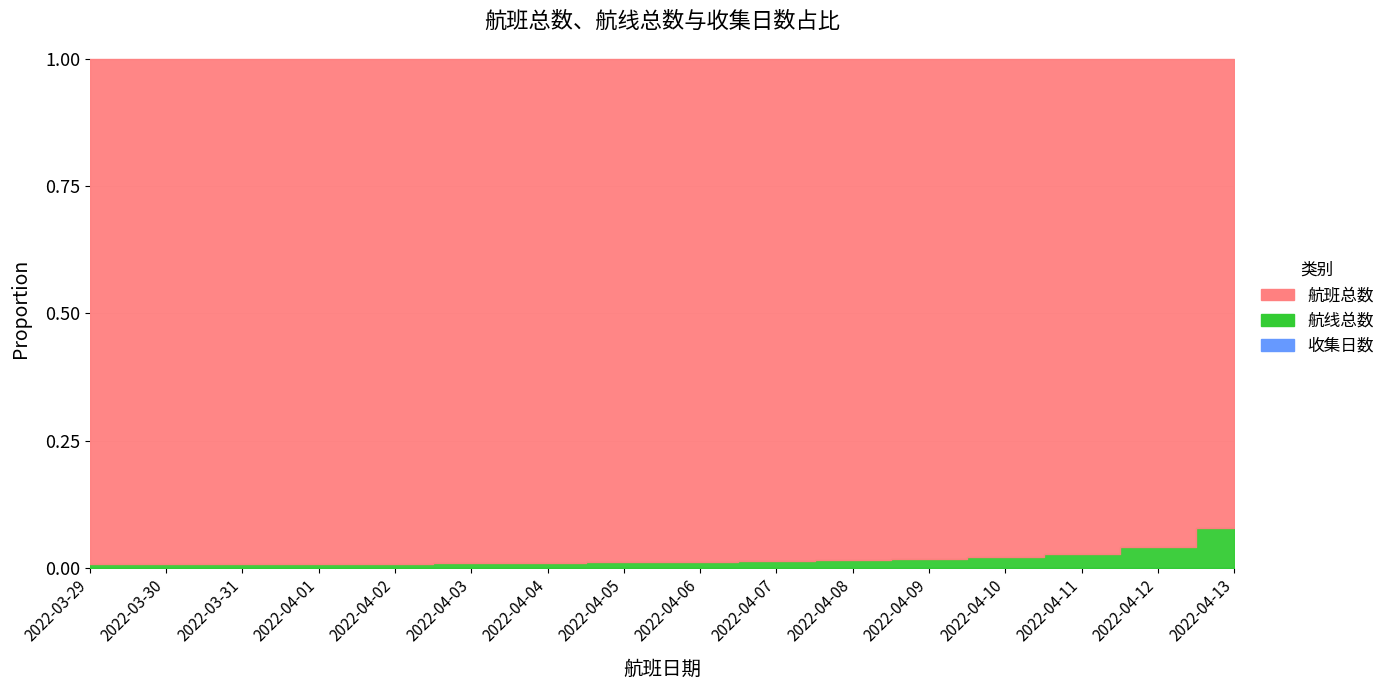

How many values in the 航线总数 series exceed 578?

1